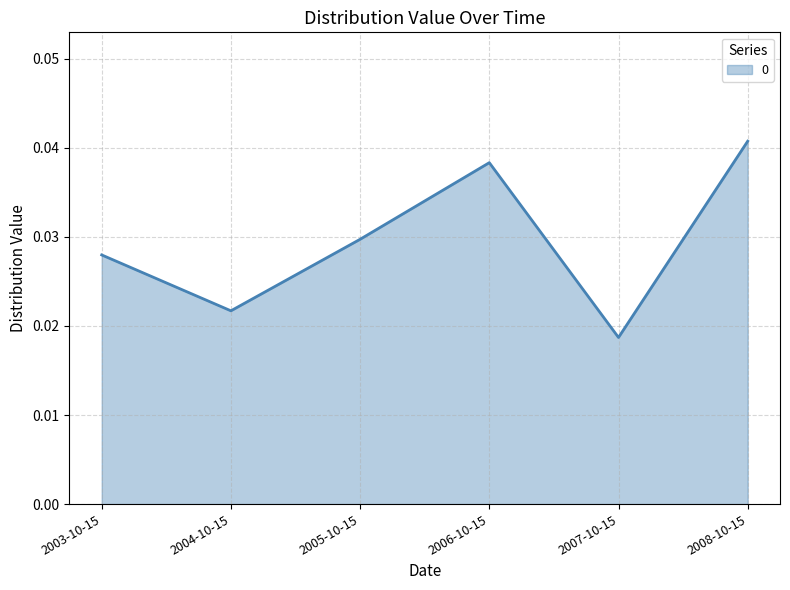

What position from the right is 2008-10-15?

1